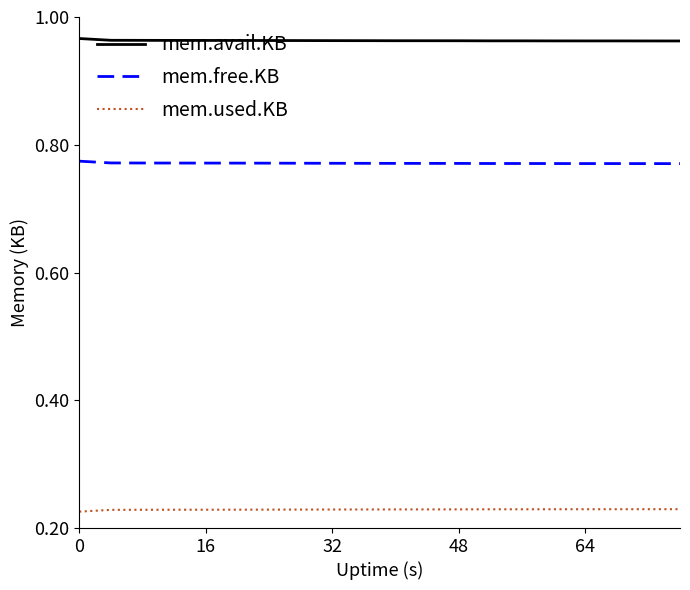

Rank the series by their average value, from highest to lowest.

mem.avail.KB, mem.free.KB, mem.used.KB